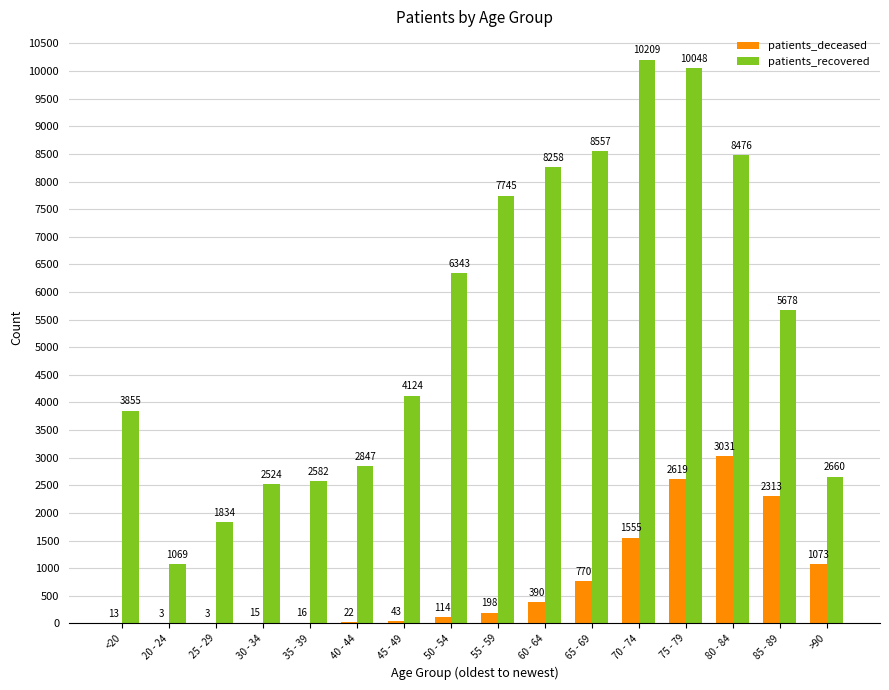

How many categories are shown in the chart?

16